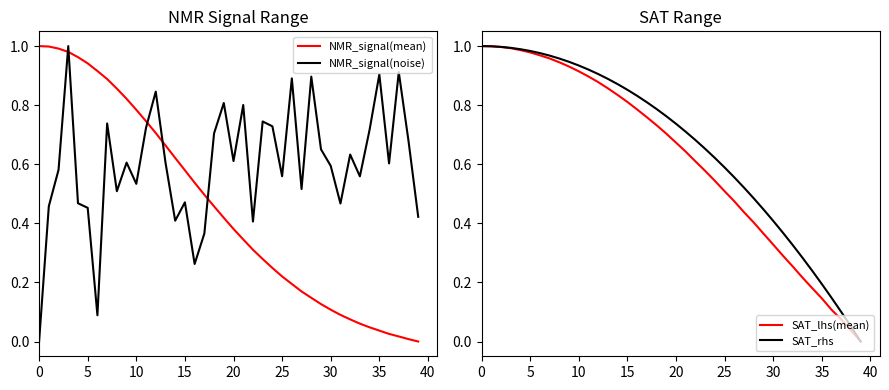

After their last crossing, which series has the higher values: NMR_signal(noise) or NMR_signal(mean)?

NMR_signal(noise)